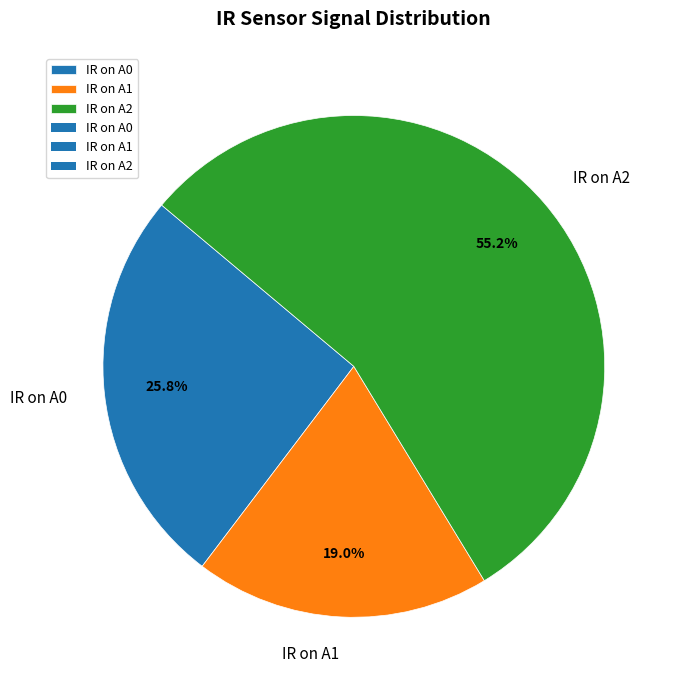

Count the number of slices in the pie.

3